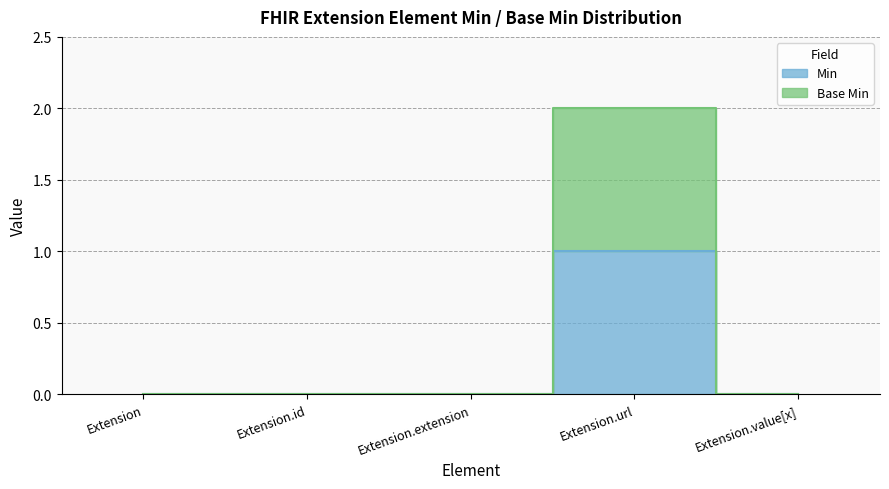

How many data points in Extension are above 0?

1